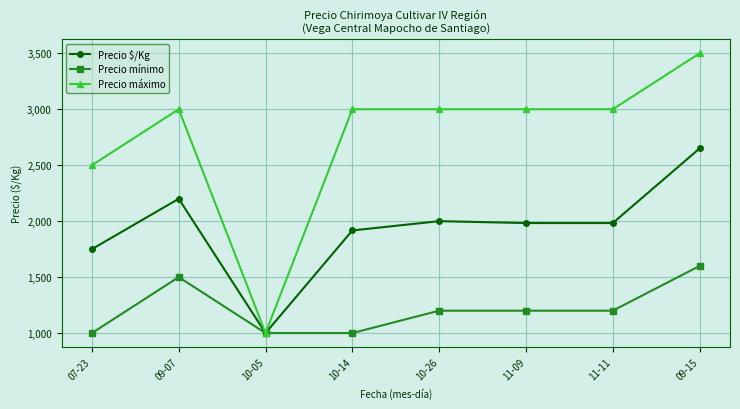

Reading left to right, list all the values displayed in this chart.

Precio $/Kg: 07-23=1750	09-07=2200	10-05=1000	10-14=1917	10-26=2000	11-09=1983	11-11=1983	09-15=2650
Precio mínimo: 07-23=1000	09-07=1500	10-05=1000	10-14=1000	10-26=1200	11-09=1200	11-11=1200	09-15=1600
Precio máximo: 07-23=2500	09-07=3000	10-05=1000	10-14=3000	10-26=3000	11-09=3000	11-11=3000	09-15=3500